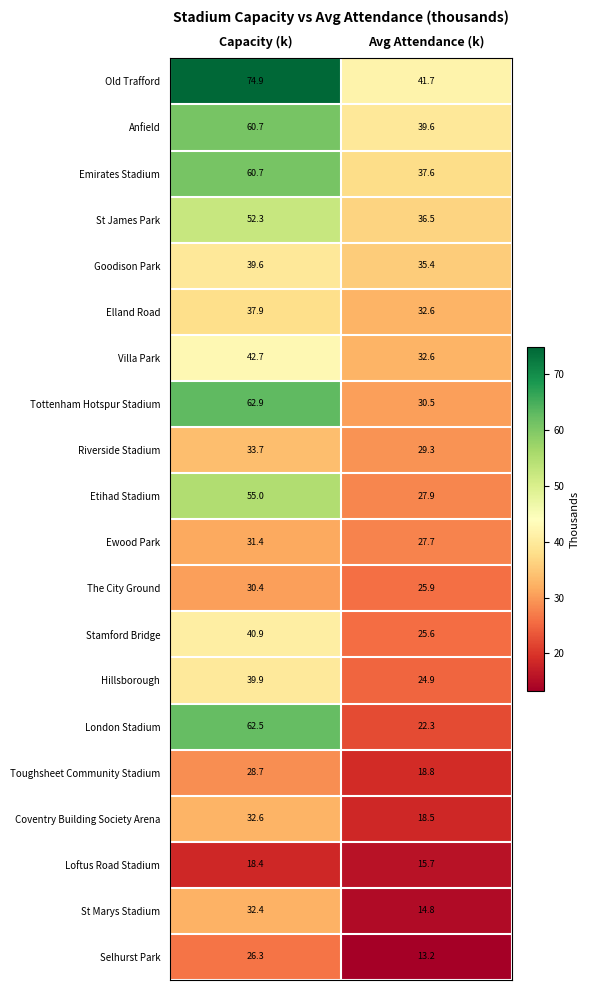

Between Capacity (k) and Avg Attendance (k), which series saw the biggest shift?

London Stadium